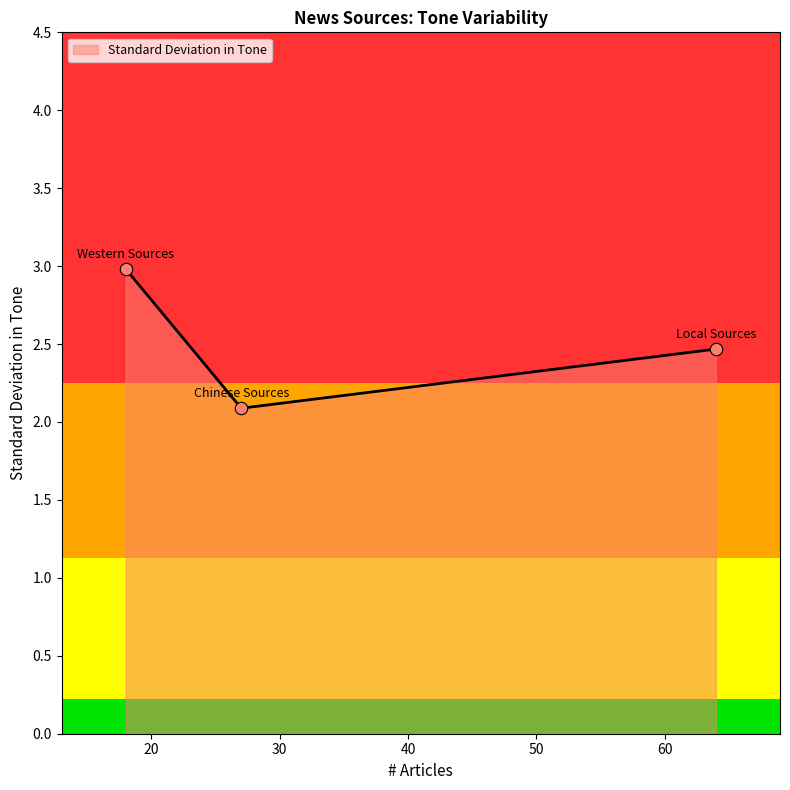

What is the difference between the maximum and minimum values?

0.9